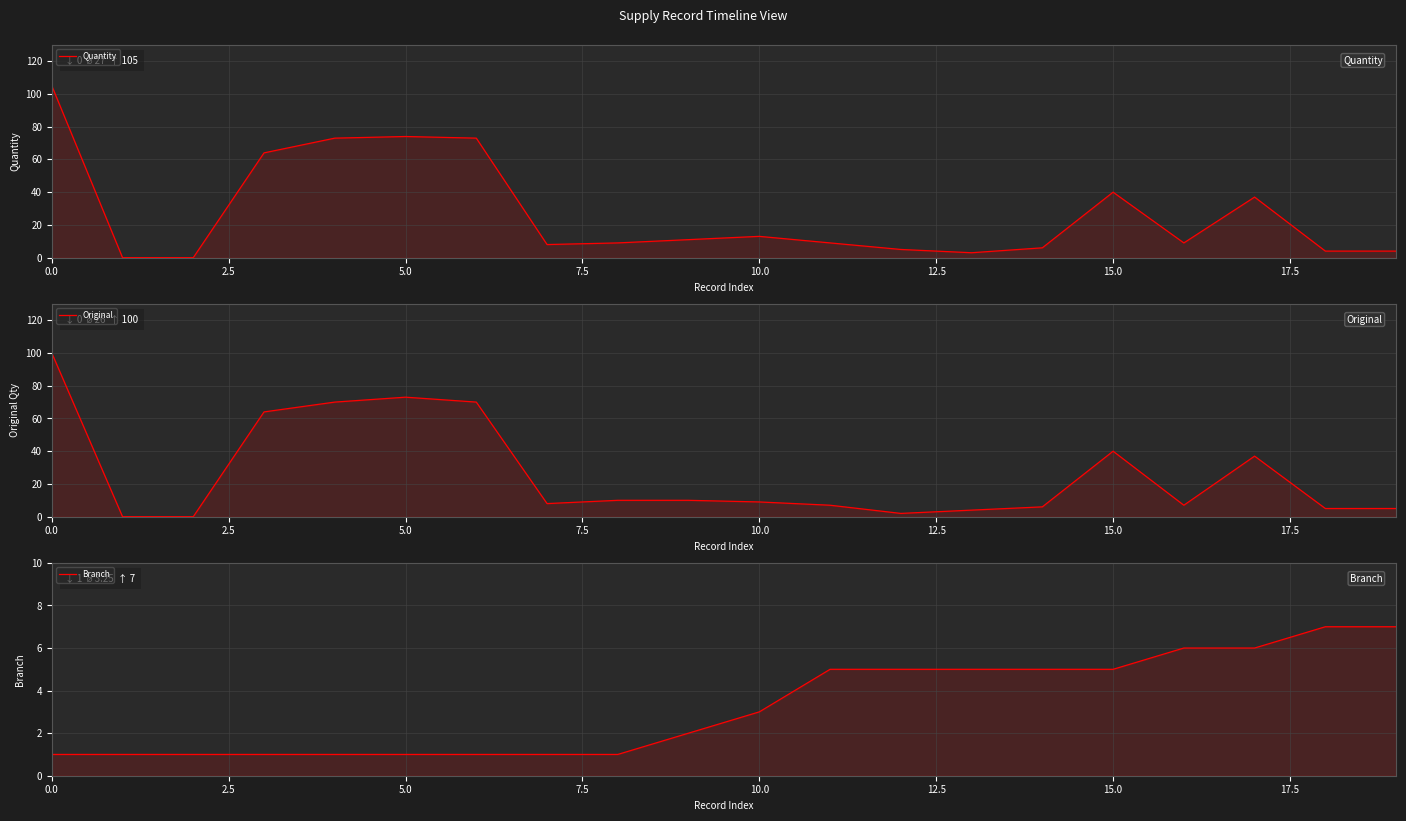

What position from the right is 5.0?

18